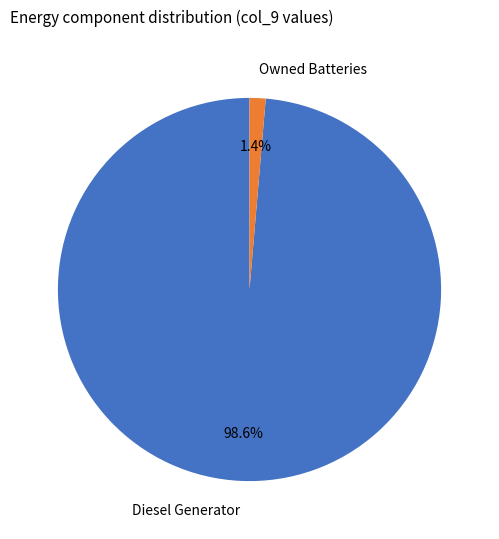

To the nearest percent, what is the combined percentage of Owned Batteries and Diesel Generator?

100%